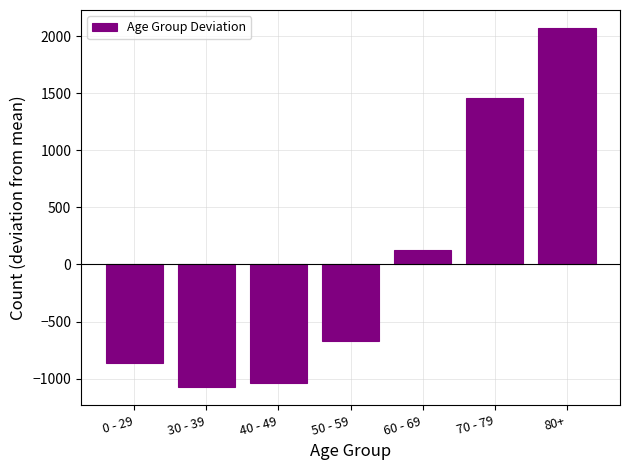

True or false: the data shows -863.4 at 0 - 29.

True